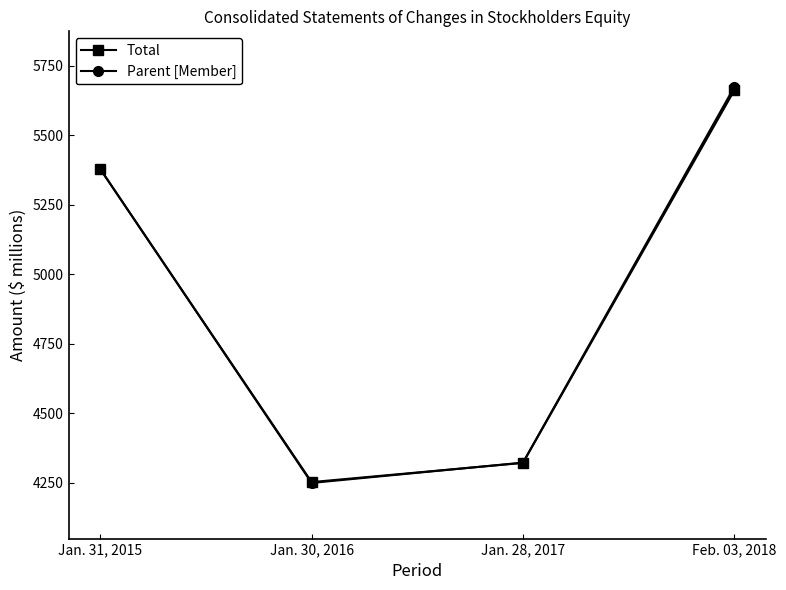

After their last crossing, which series has the higher values: Total or Parent [Member]?

Parent [Member]